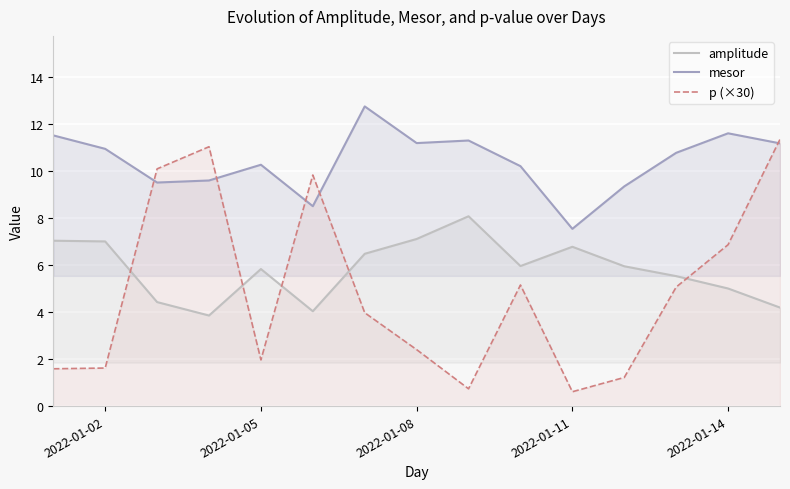

What is the minimum value shown in the chart?

0.6